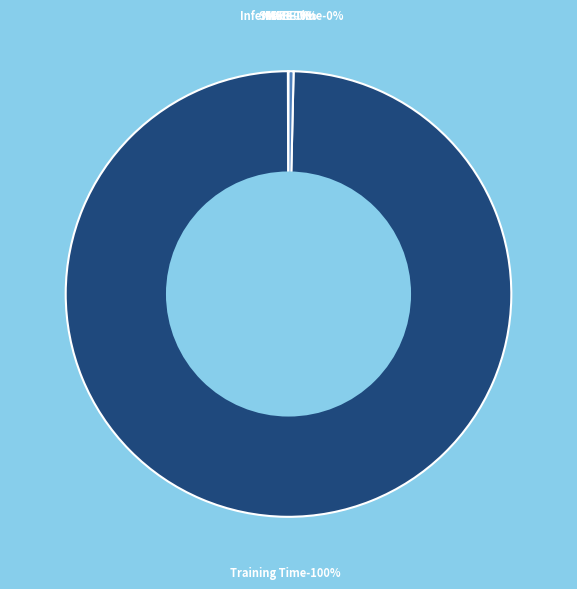

What portion of the pie excludes Training Time?

0.4%